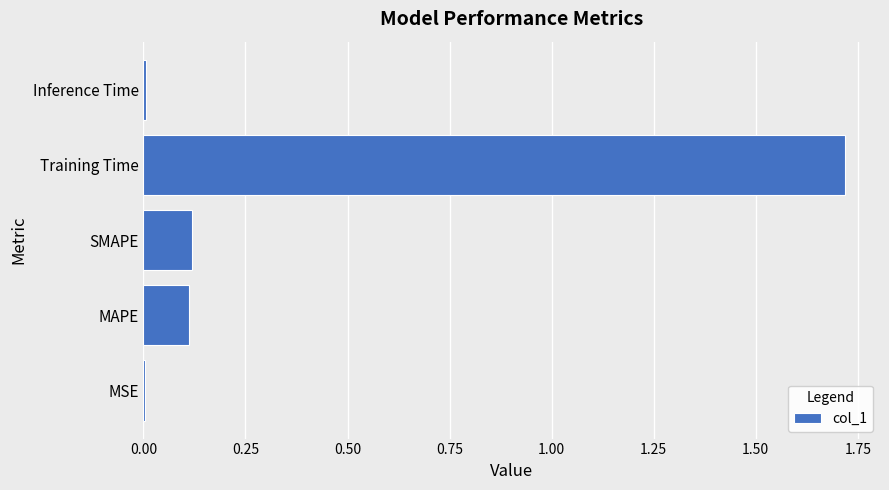

The value at Inference Time is 0.0. True or false?

True